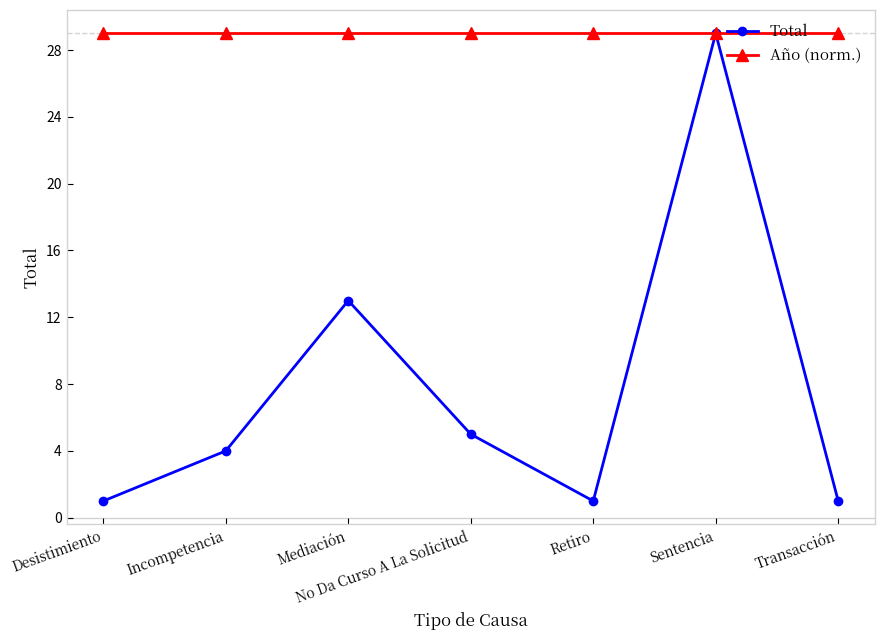

Between Incompetencia and Sentencia, which series saw the biggest shift?

Total